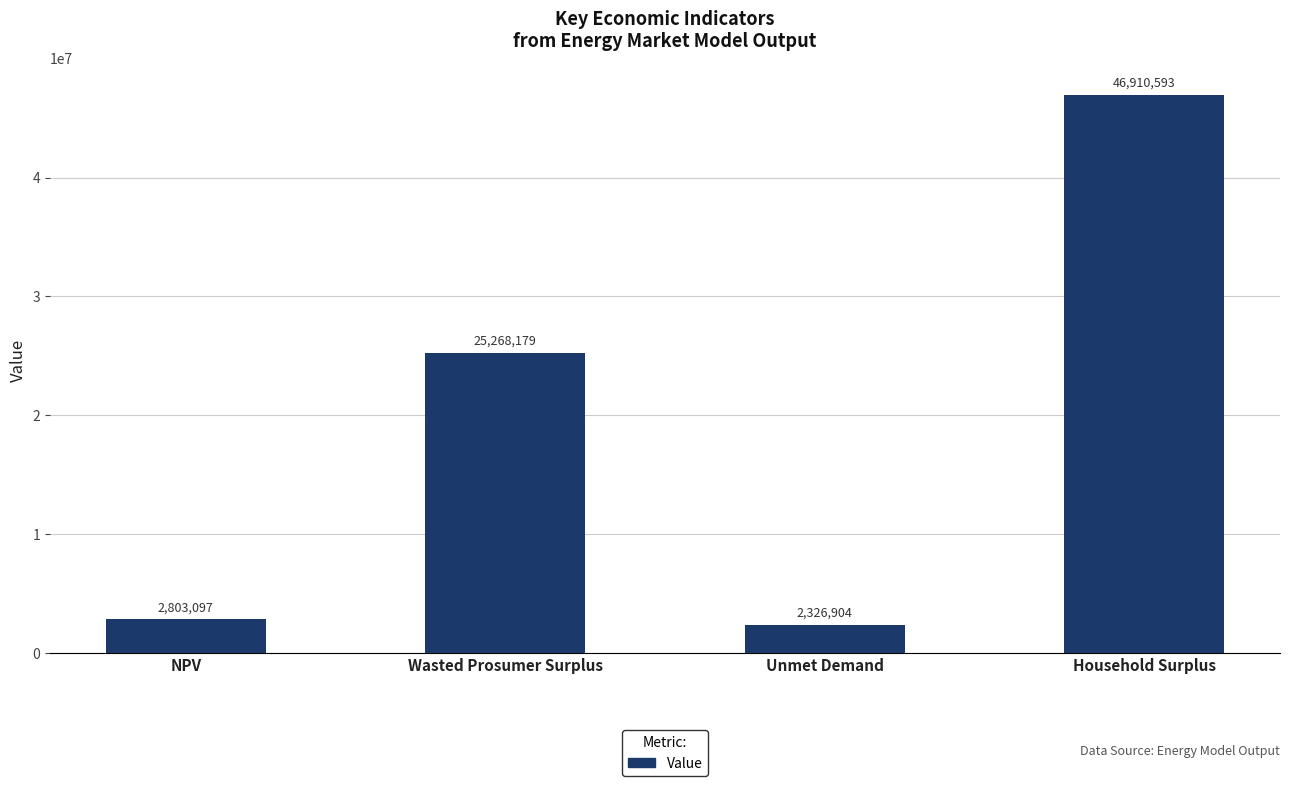

Approximately how many times larger is the value at NPV compared to Household Surplus?

0.1